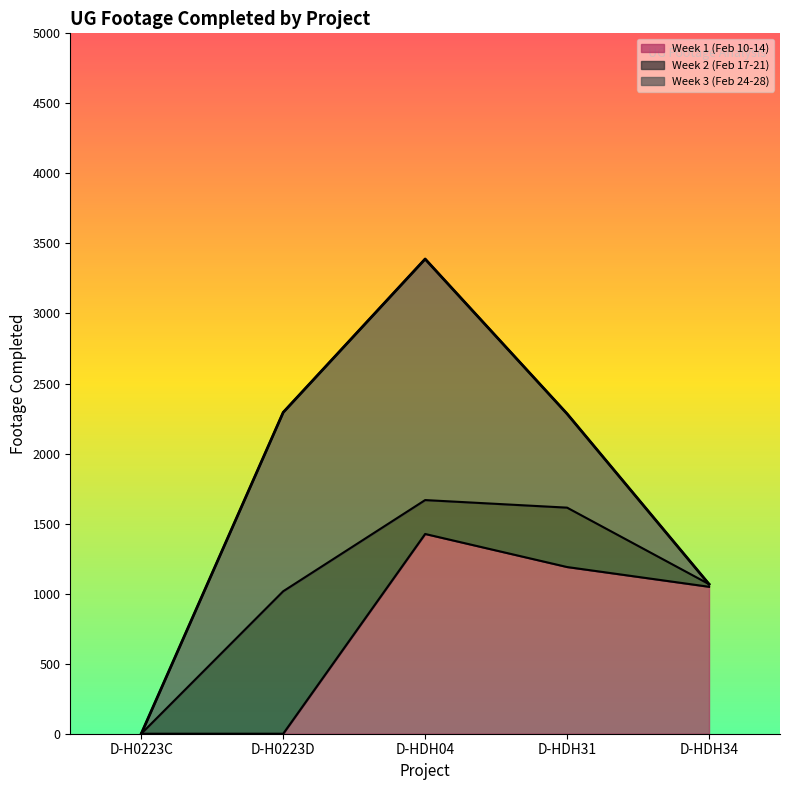

The value of Week 3 (Feb 24-28) at D-H0223C is -660. True or false?

False